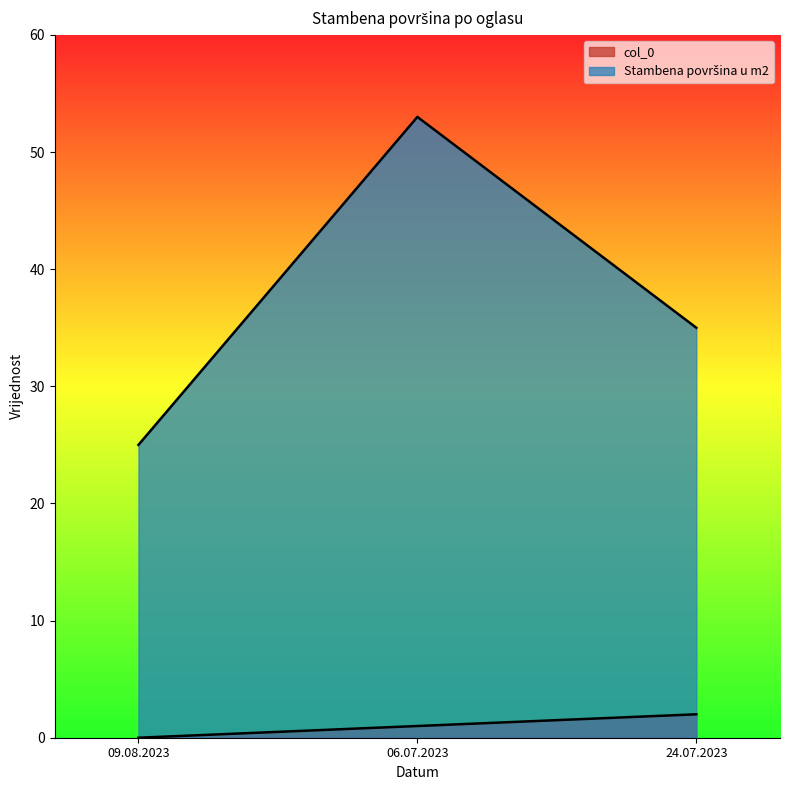

True or false: Stambena površina u m2 has a value of 14 at 24.07.2023.

False